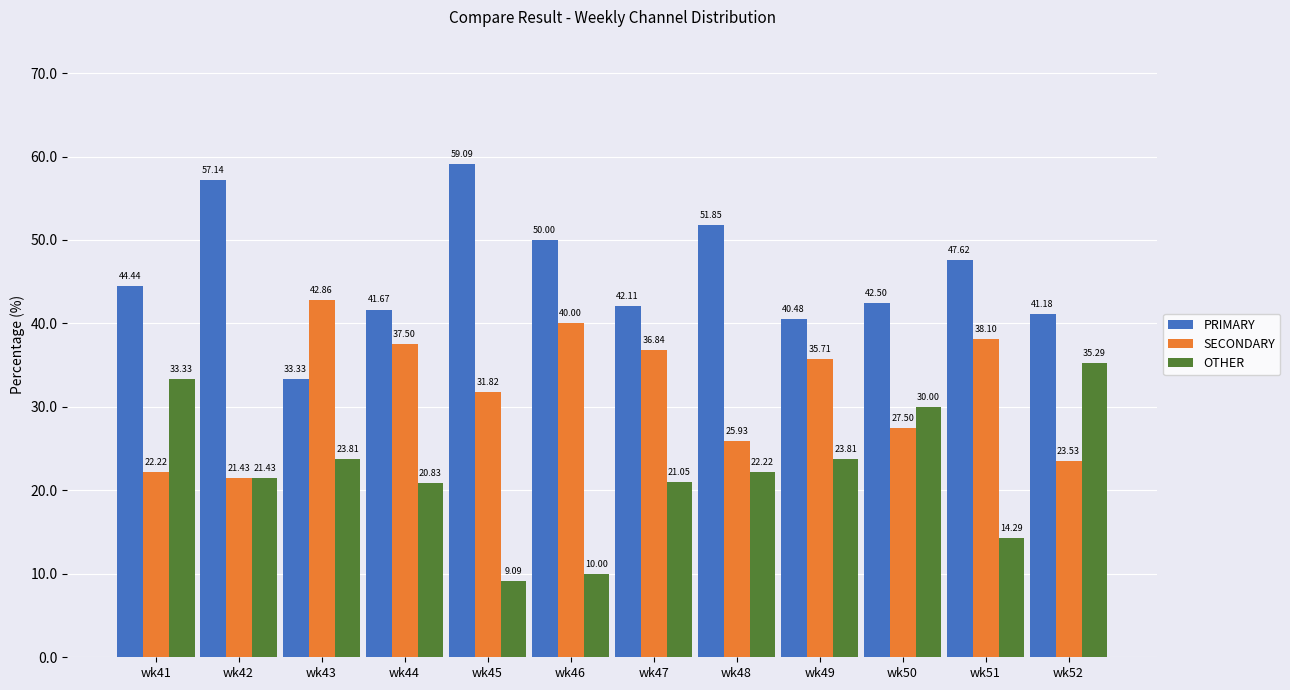

Reading left to right, extract all data points from this chart.

PRIMARY: 44.4	57.1	33.3	41.7	59.1	50.0	42.1	51.9	40.5	42.5	47.6	41.2
SECONDARY: 22.2	21.4	42.9	37.5	31.8	40.0	36.8	25.9	35.7	27.5	38.1	23.5
OTHER: 33.3	21.4	23.8	20.8	9.1	10.0	21.1	22.2	23.8	30.0	14.3	35.3